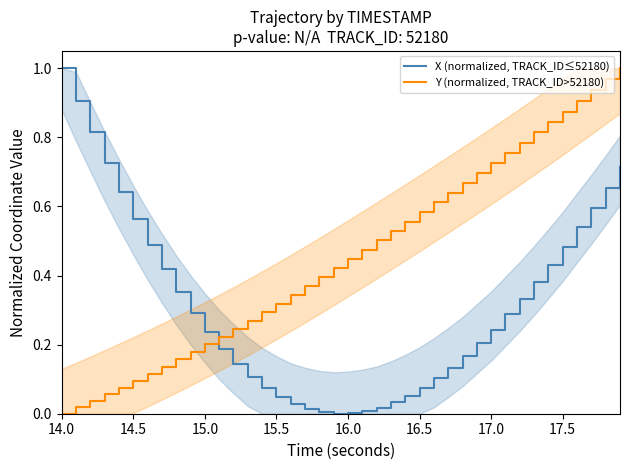

How many intersections are there between X (normalized, TRACK_ID≤52180) and Y (normalized, TRACK_ID>52180)?

1